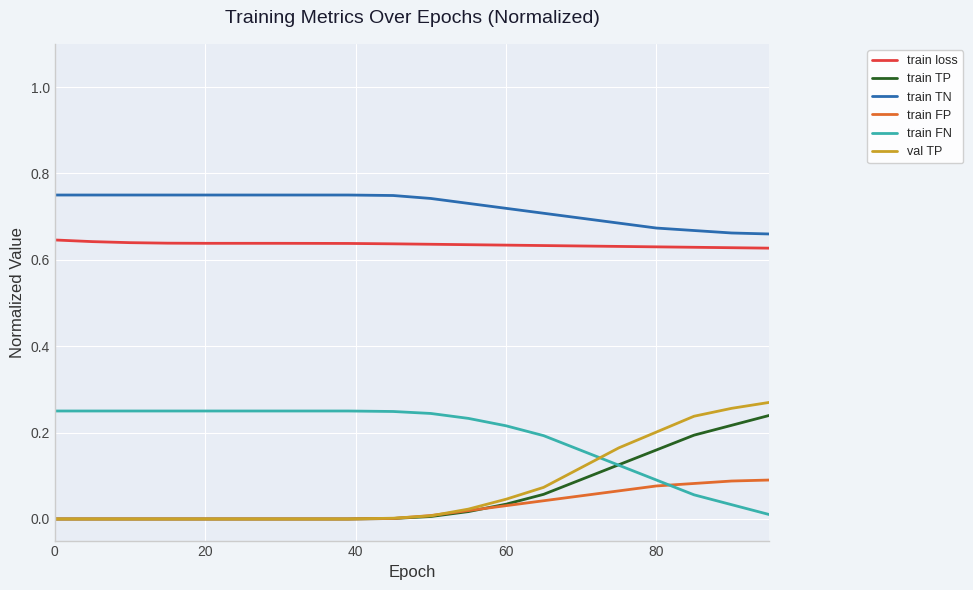

True or false: train TN and train loss intersect in this chart.

False